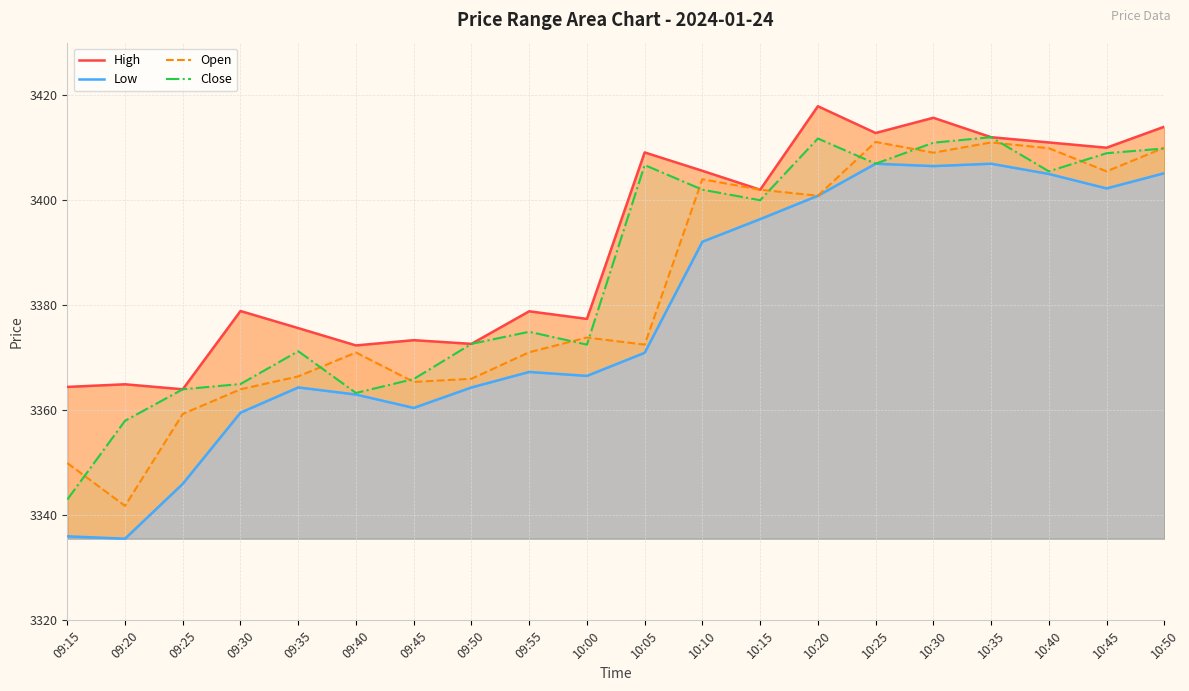

What is the maximum value for Close?

3412.0